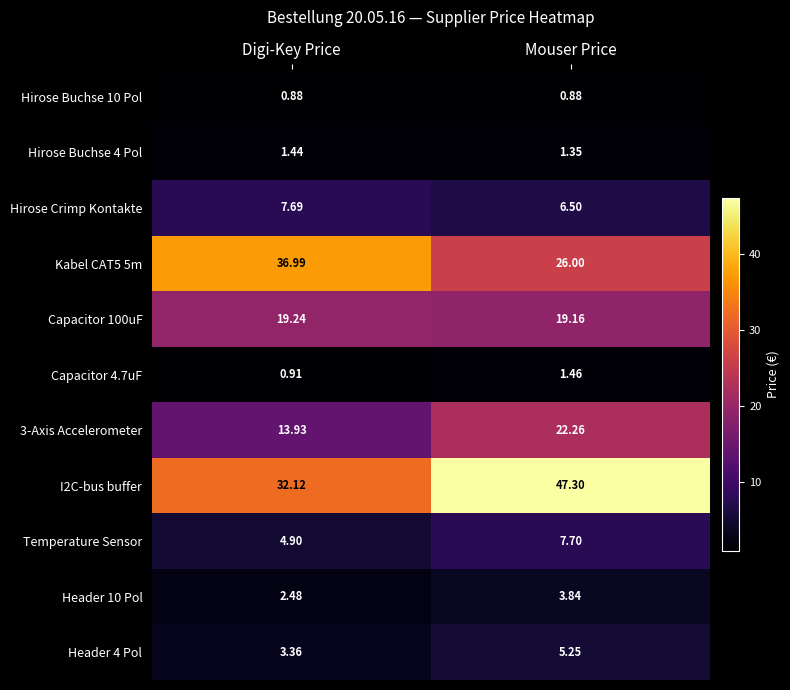

How many series are shown in this chart?

11